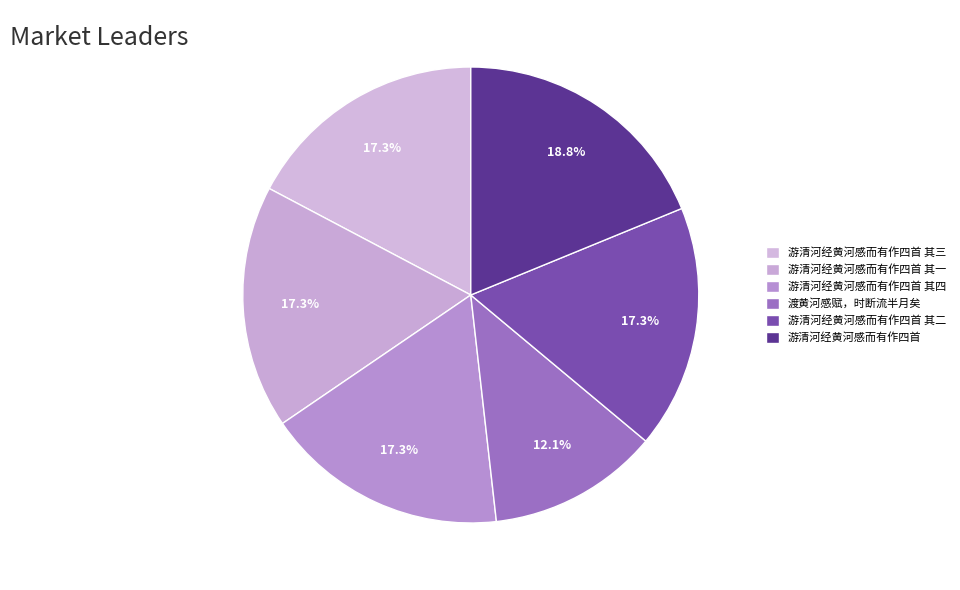

The 游清河经黄河感而有作四首 其四 slice represents 22% of the pie. True or false?

False